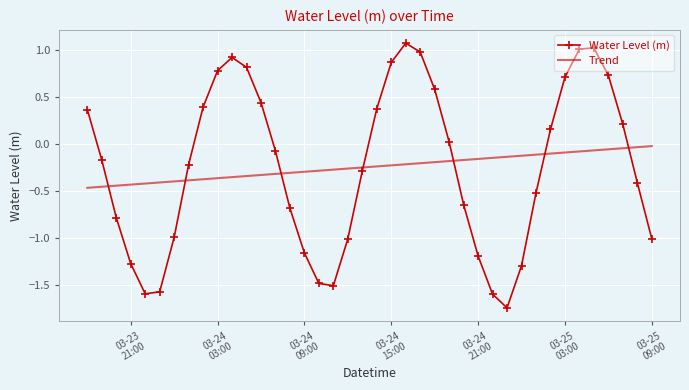

Rank the series by their maximum value, from lowest to highest.

Trend, Water Level (m)